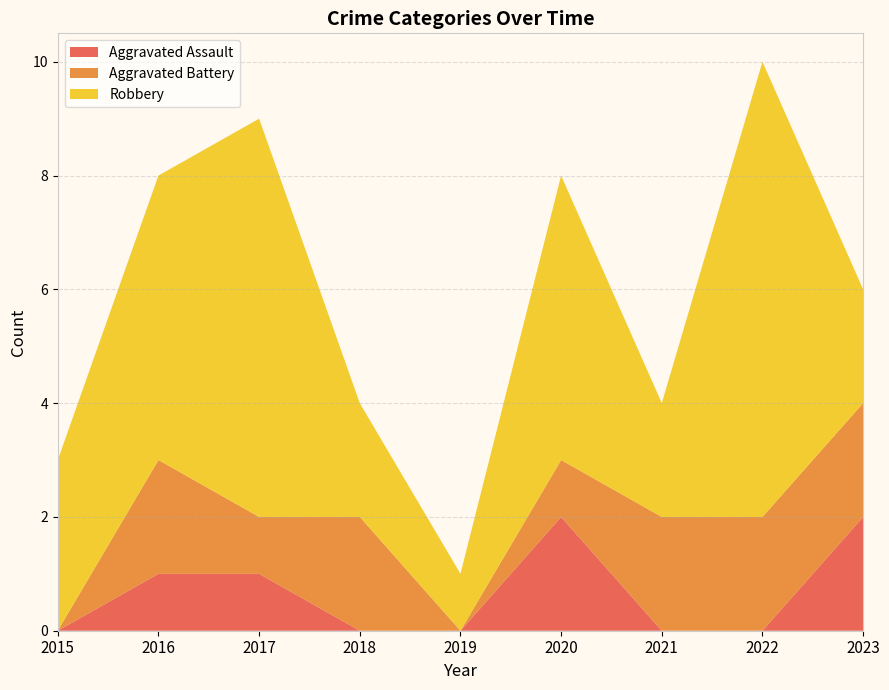

Reading left to right, list all the values displayed in this chart.

Aggravated Assault: 2015=0	2016=1	2017=1	2018=0	2019=0	2020=2	2021=0	2022=0	2023=2
Aggravated Battery: 2015=0	2016=2	2017=1	2018=2	2019=0	2020=1	2021=2	2022=2	2023=2
Robbery: 2015=3	2016=5	2017=7	2018=2	2019=1	2020=5	2021=2	2022=8	2023=2